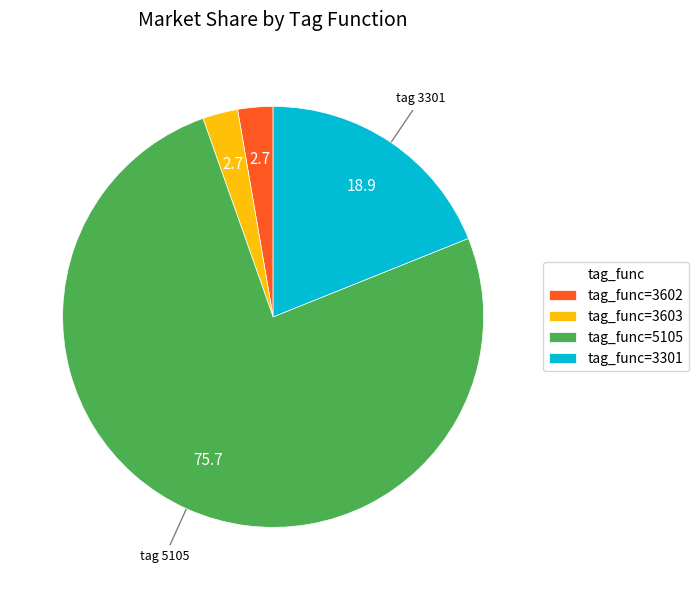

Is the sum of tag_func=5105 and tag_func=3603 greater than half?

Yes